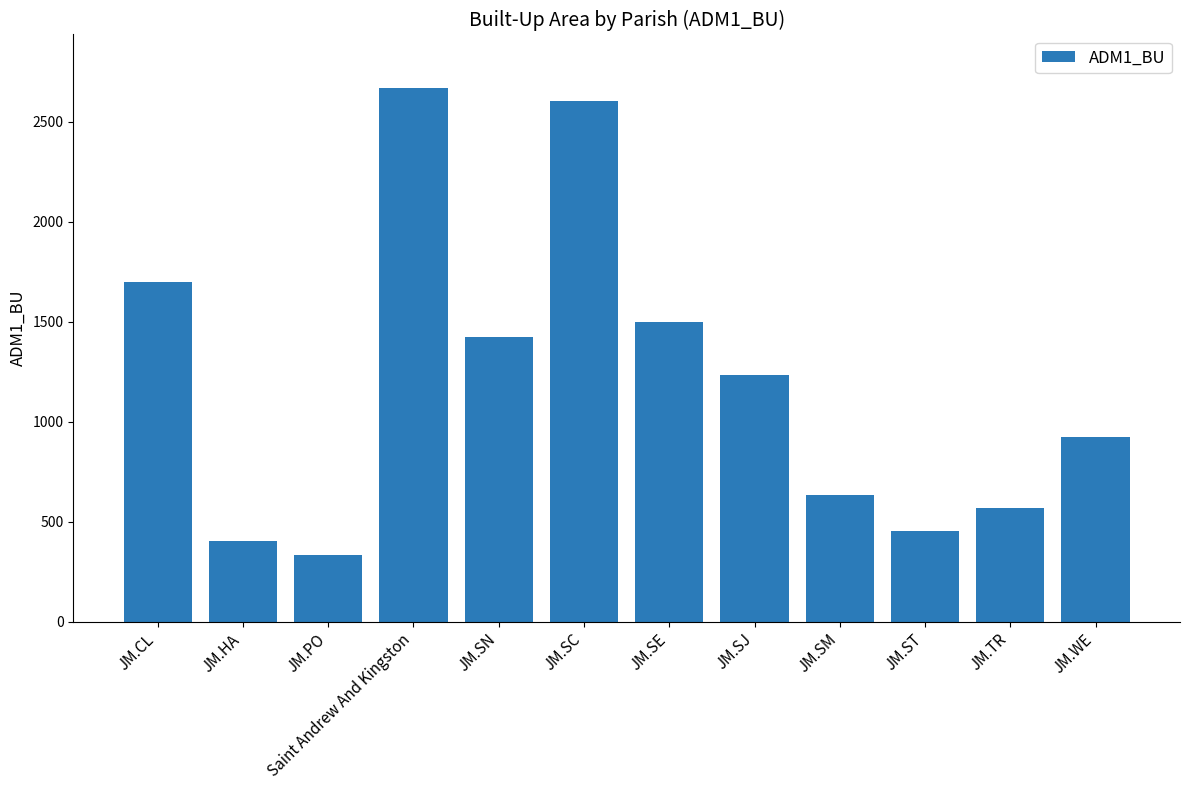

What is the sum of all values?

14447.0